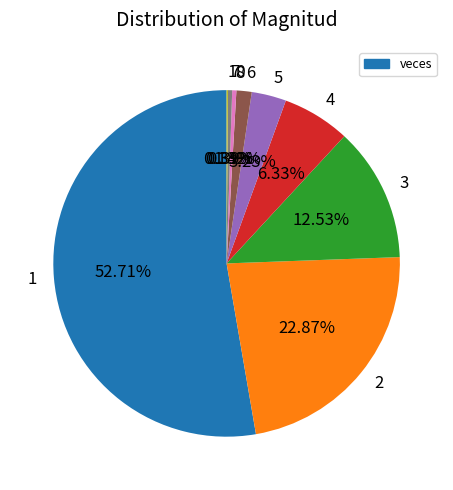

Is there any slice that represents more than half of the pie?

Yes